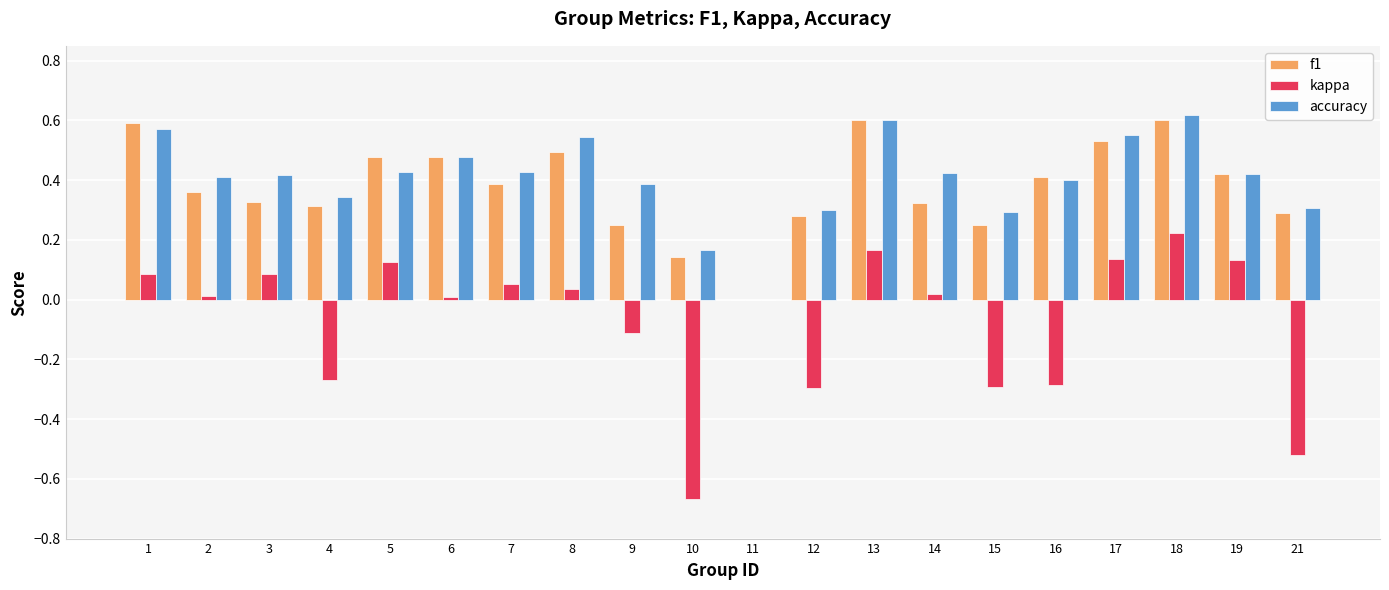

What is the total value across all series at 18?

1.4